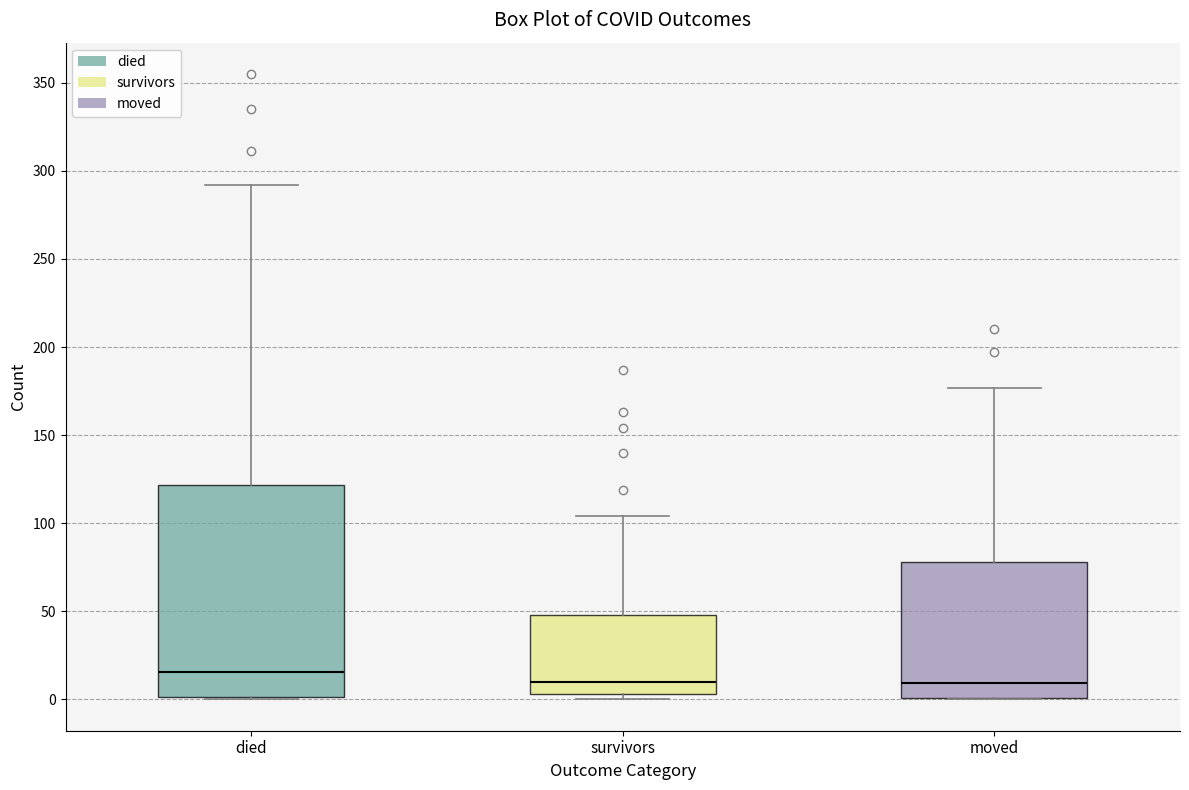

Where does the upper whisker of the box for moved end on the y-axis? The values are not printed on the chart, so give them approximately, as read against the axis.

175